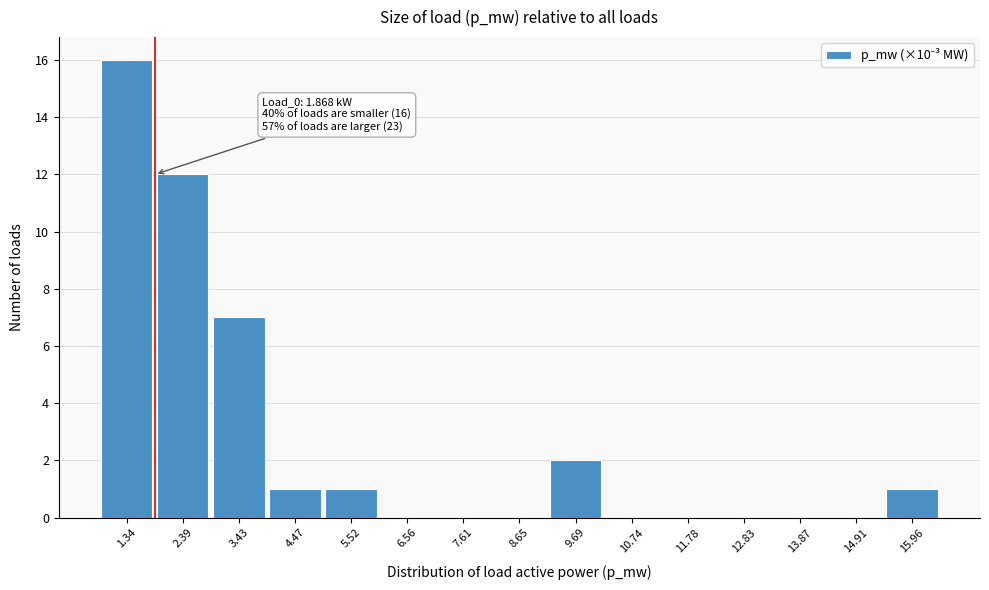

Over which range of the x-axis is the bar tallest?

0.8 to 1.8